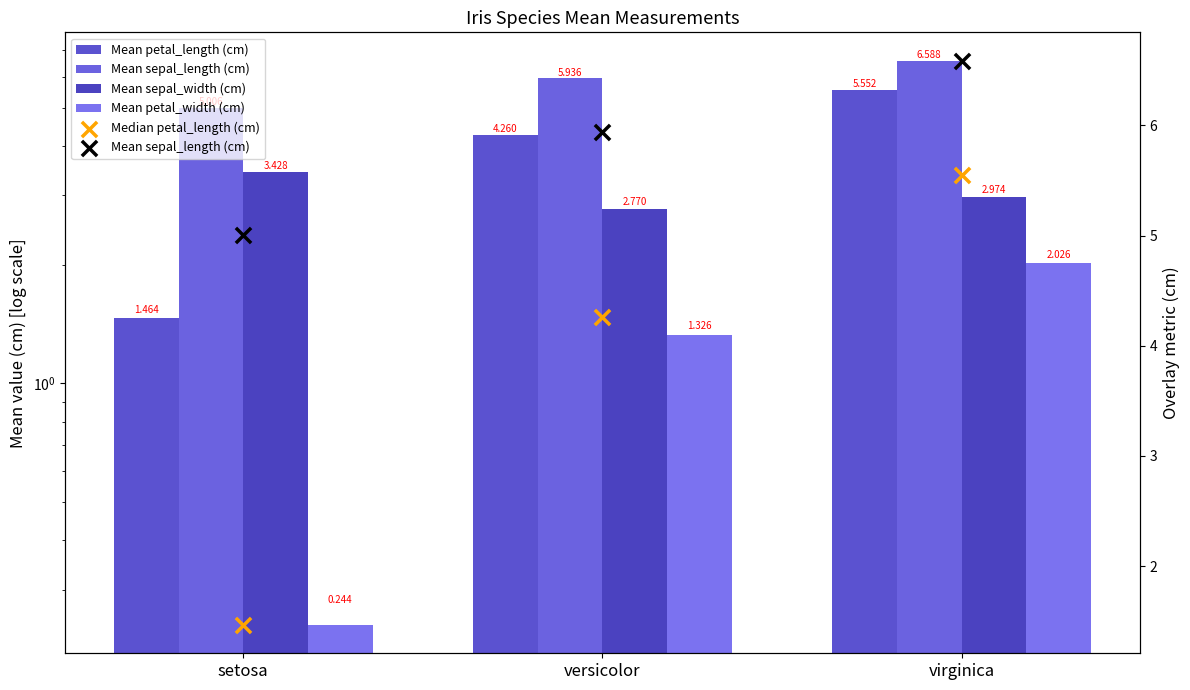

Which series contains the lowest Y value?

Mean petal_width (cm)